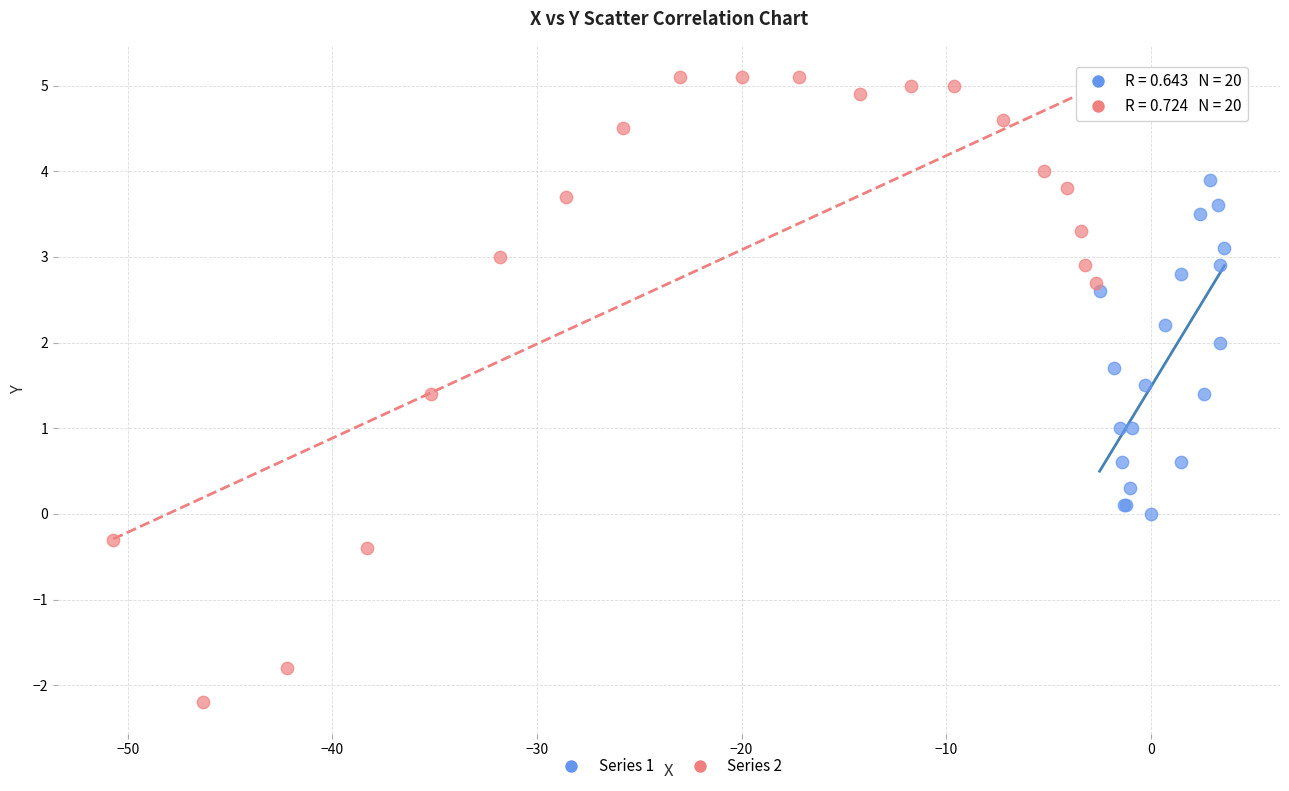

Which series has the widest spread of Y values?

Series 2